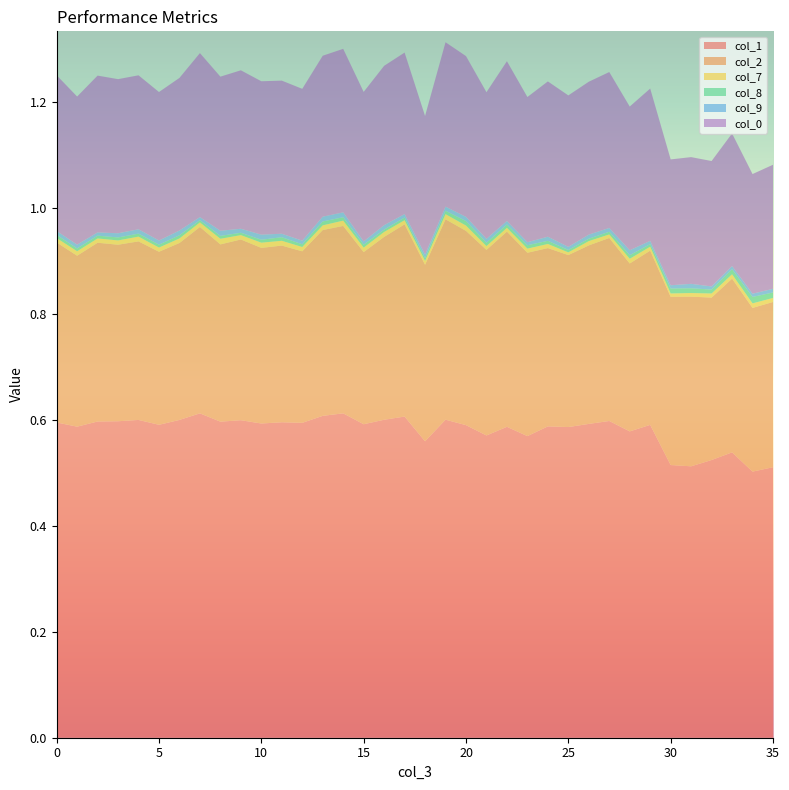

Reading left to right, extract all data points from this chart.

col_1: 10=0.6	10=0.6	10=0.6	10=0.6	10=0.6	10=0.6	10=0.6	10=0.6	10=0.6	10=0.6	10=0.6	10=0.6	10=0.6	10=0.6	10=0.6	10=0.6	10=0.6	10=0.6	10=0.6	10=0.6	10=0.6	10=0.6	10=0.6	10=0.6	10=0.6	10=0.6	10=0.6	10=0.6	10=0.6	10=0.6	10=0.5	10=0.5	10=0.5	10=0.5	10=0.5	10=0.5
col_2: 10=0.3	10=0.3	10=0.3	10=0.3	10=0.3	10=0.3	10=0.3	10=0.4	10=0.3	10=0.3	10=0.3	10=0.3	10=0.3	10=0.4	10=0.4	10=0.3	10=0.3	10=0.4	10=0.3	10=0.4	10=0.4	10=0.4	10=0.4	10=0.3	10=0.3	10=0.3	10=0.3	10=0.3	10=0.3	10=0.3	10=0.3	10=0.3	10=0.3	10=0.3	10=0.3	10=0.3
col_7: 10=0.0	10=0.0	10=0.0	10=0.0	10=0.0	10=0.0	10=0.0	10=0.0	10=0.0	10=0.0	10=0.0	10=0.0	10=0.0	10=0.0	10=0.0	10=0.0	10=0.0	10=0.0	10=0.0	10=0.0	10=0.0	10=0.0	10=0.0	10=0.0	10=0.0	10=0.0	10=0.0	10=0.0	10=0.0	10=0.0	10=0.0	10=0.0	10=0.0	10=0.0	10=0.0	10=0.0
col_8: 10=0.0	10=0.0	10=0.0	10=0.0	10=0.0	10=0.0	10=0.0	10=0.0	10=0.0	10=0.0	10=0.0	10=0.0	10=0.0	10=0.0	10=0.0	10=0.0	10=0.0	10=0.0	10=0.0	10=0.0	10=0.0	10=0.0	10=0.0	10=0.0	10=0.0	10=0.0	10=0.0	10=0.0	10=0.0	10=0.0	10=0.0	10=0.0	10=0.0	10=0.0	10=0.0	10=0.0
col_9: 10=0.0	10=0.0	10=0.0	10=0.0	10=0.0	10=0.0	10=0.0	10=0.0	10=0.0	10=0.0	10=0.0	10=0.0	10=0.0	10=0.0	10=0.0	10=0.0	10=0.0	10=0.0	10=0.0	10=0.0	10=0.0	10=0.0	10=0.0	10=0.0	10=0.0	10=0.0	10=0.0	10=0.0	10=0.0	10=0.0	10=0.0	10=0.0	10=0.0	10=0.0	10=0.0	10=0.0
col_0: 10=0.3	10=0.3	10=0.3	10=0.3	10=0.3	10=0.3	10=0.3	10=0.3	10=0.3	10=0.3	10=0.3	10=0.3	10=0.3	10=0.3	10=0.3	10=0.3	10=0.3	10=0.3	10=0.3	10=0.3	10=0.3	10=0.3	10=0.3	10=0.3	10=0.3	10=0.3	10=0.3	10=0.3	10=0.3	10=0.3	10=0.2	10=0.2	10=0.2	10=0.3	10=0.2	10=0.2